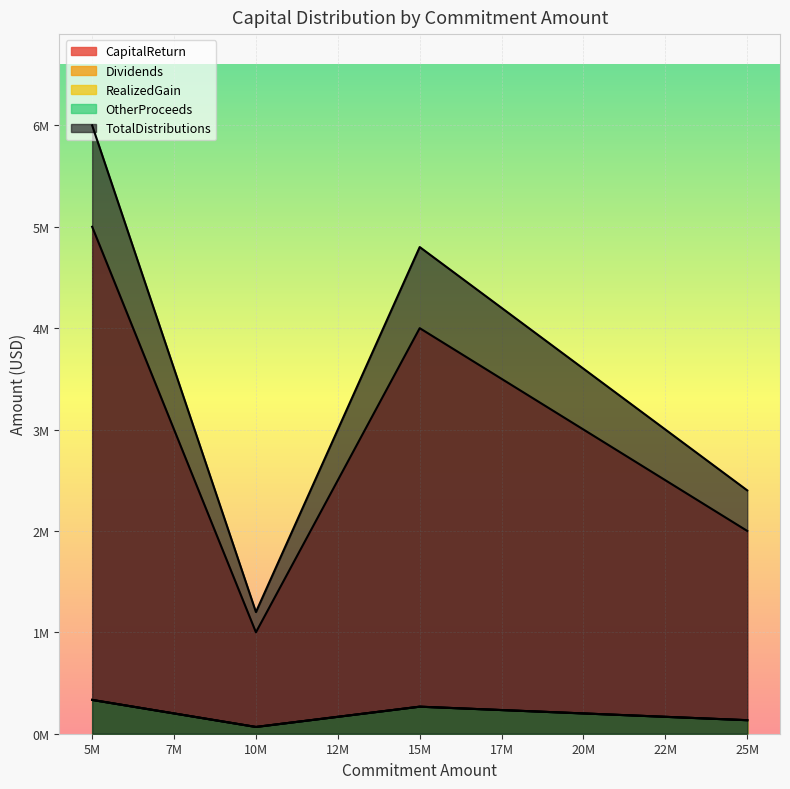

Reading left to right, transcribe all the data shown in this chart.

CapitalReturn: 5000000.0	1000000.0	4000000.0	3000000.0	2000000.0
Dividends: 333333.3	66666.7	266666.7	200000.0	133333.3
RealizedGain: 333333.3	66666.7	266666.7	200000.0	133333.3
OtherProceeds: 333333.3	66666.7	266666.7	200000.0	133333.3
TotalDistributions: 6000000.0	1200000.0	4800000.0	3600000.0	2400000.0